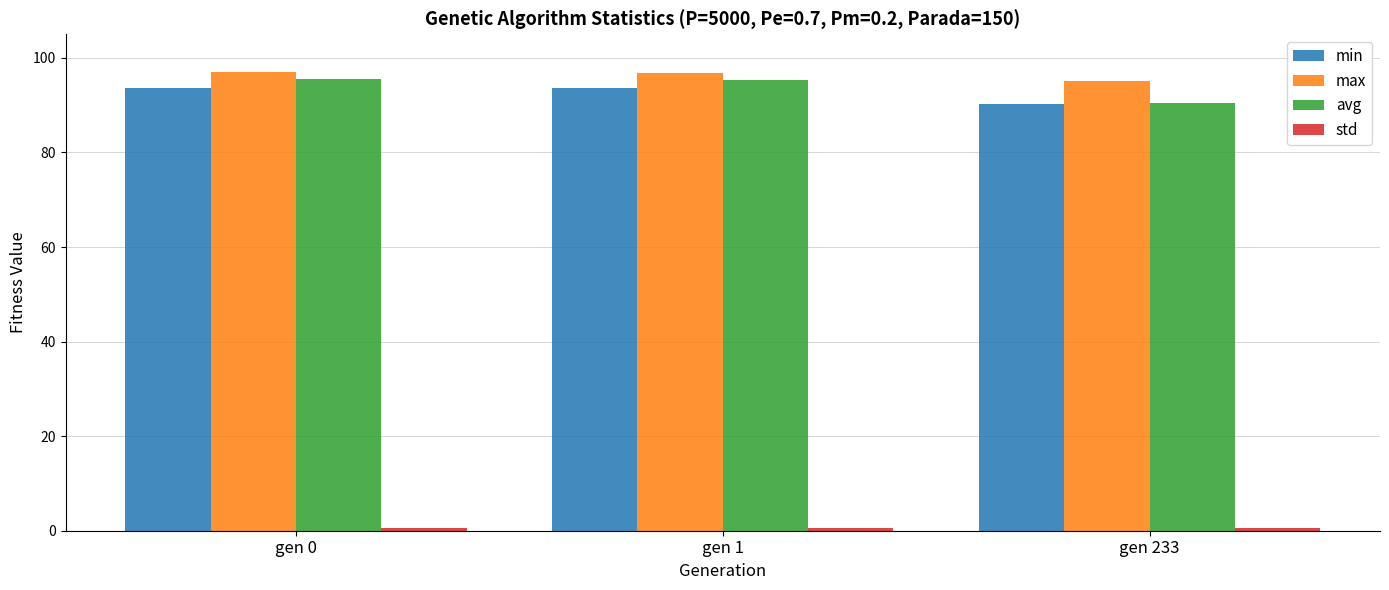

Is it true that min equals 43.5 at gen 1?

False